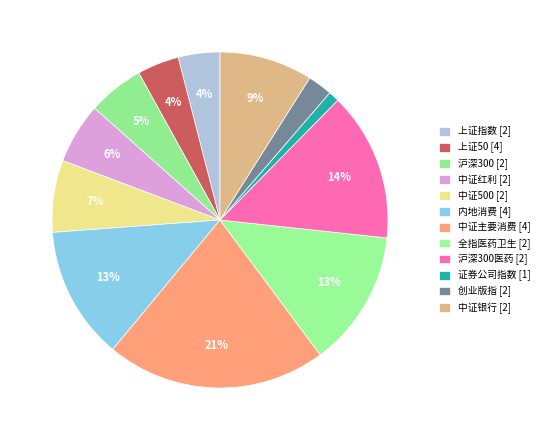

What is the smallest slice in the pie chart?

证券公司指数